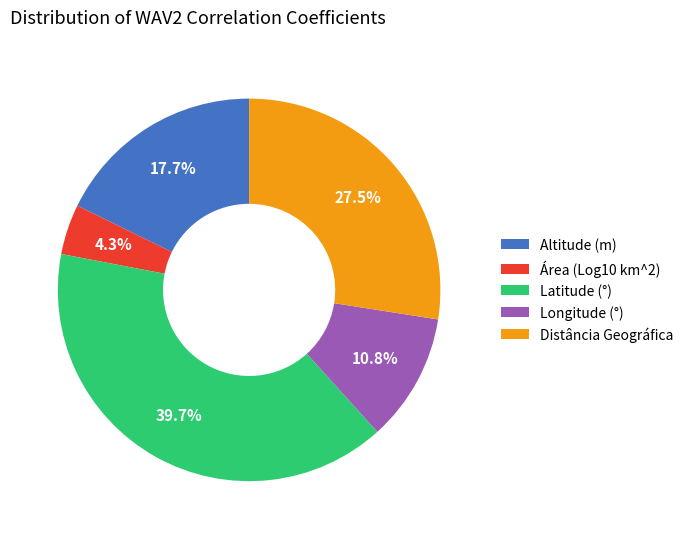

Between Latitude (°) and Distância Geográfica, which is larger?

Latitude (°)